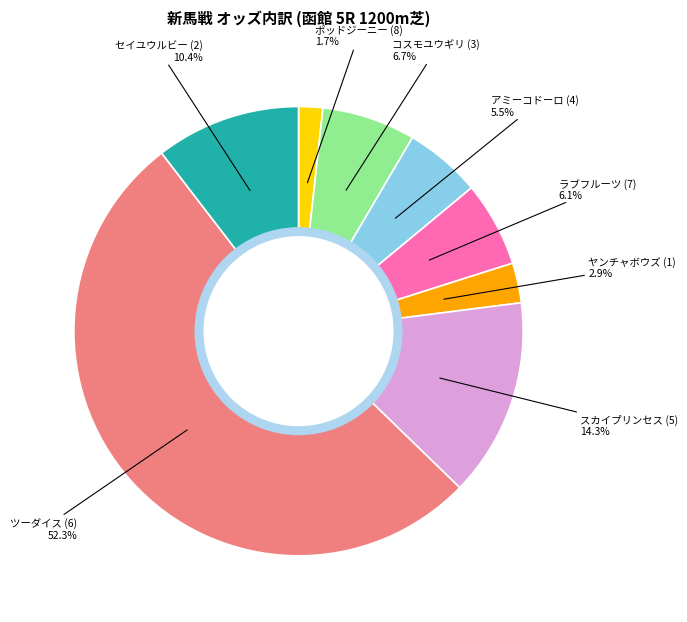

To the nearest percent, what is the difference between the largest and smallest slice percentages?

51%